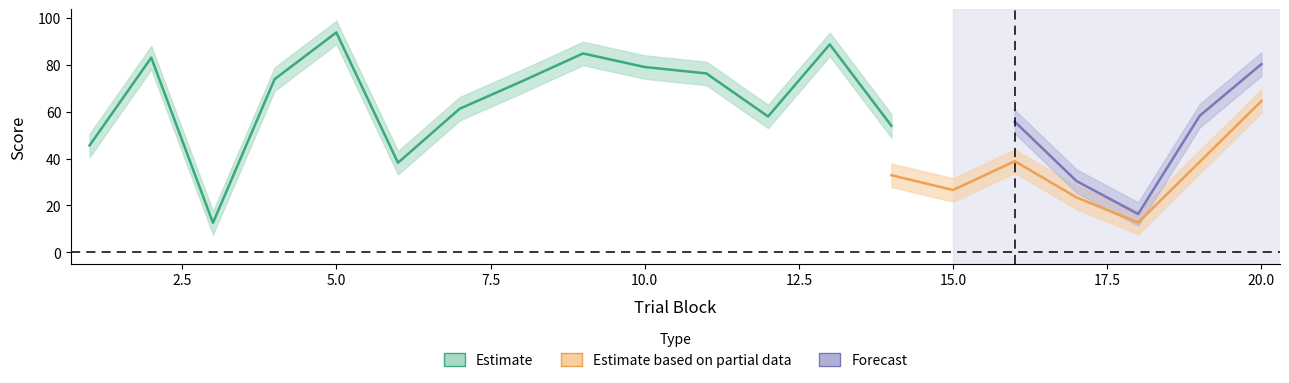

What is the approximate value of perceptual_upper at 16?

43.9